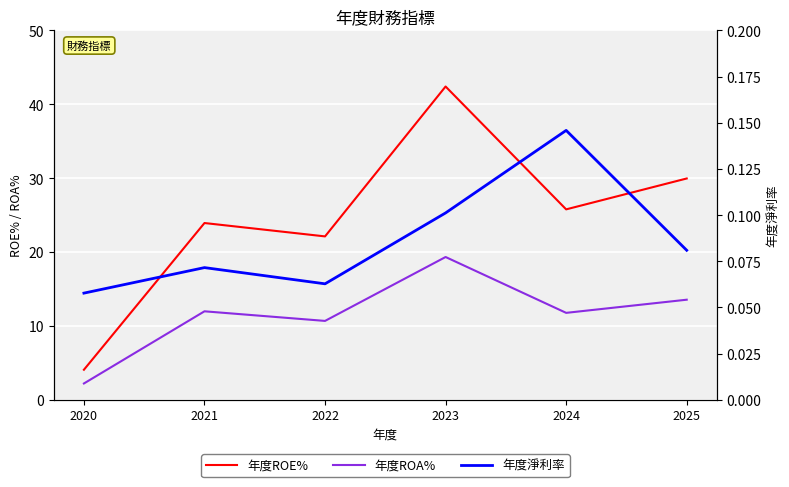

At which label is 年度ROA% closest to 10?

2022